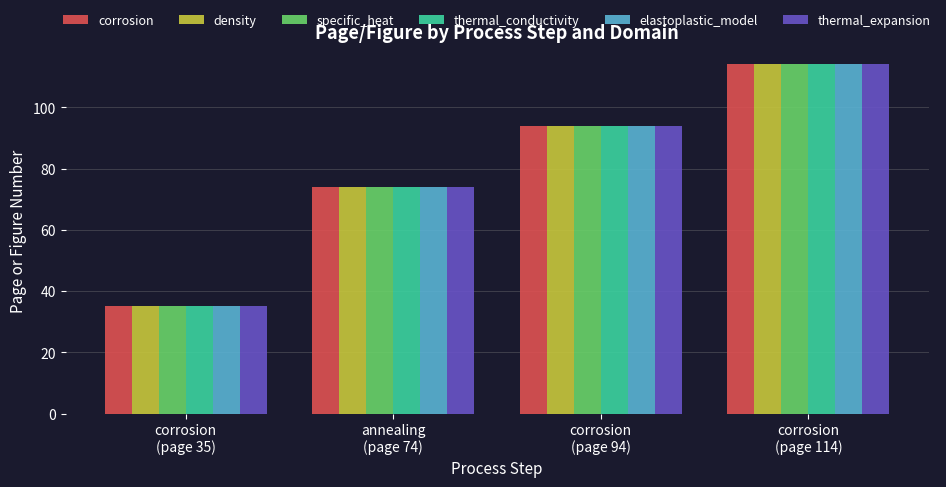

What is the average value of the thermal_expansion series?

79